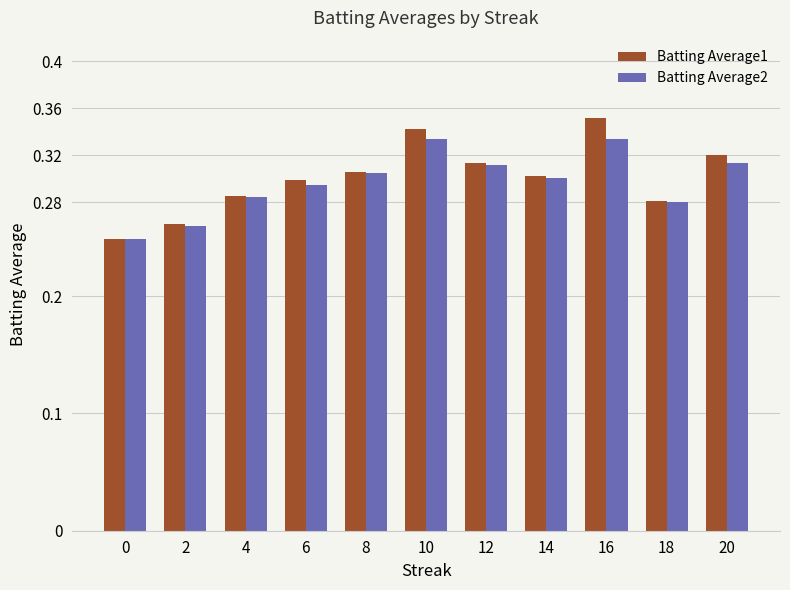

Which series has the largest range (max minus min)?

Batting Average1